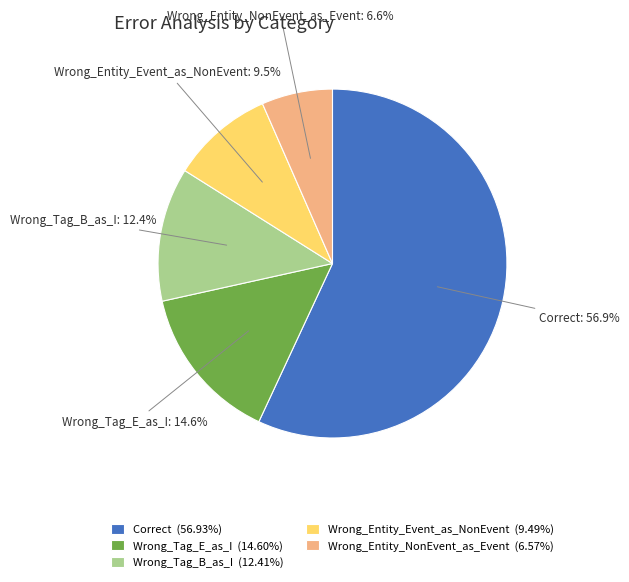

What is the ratio of the value at Correct to the value at Wrong_Entity_Event_as_NonEvent?

6.0